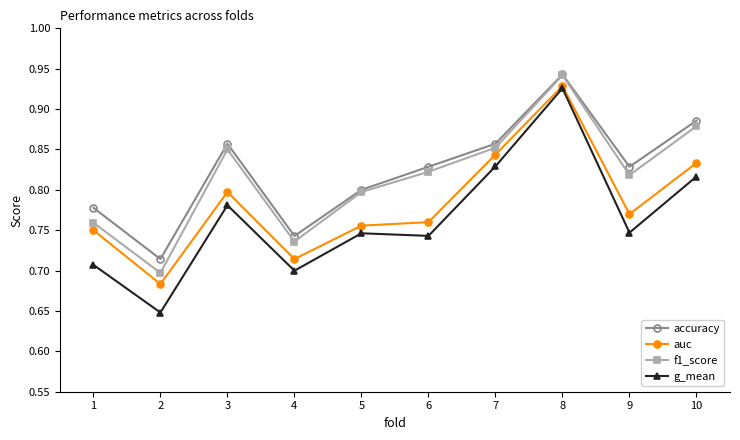

Is the value of f1_score at 5 greater than the value of g_mean at 4?

Yes